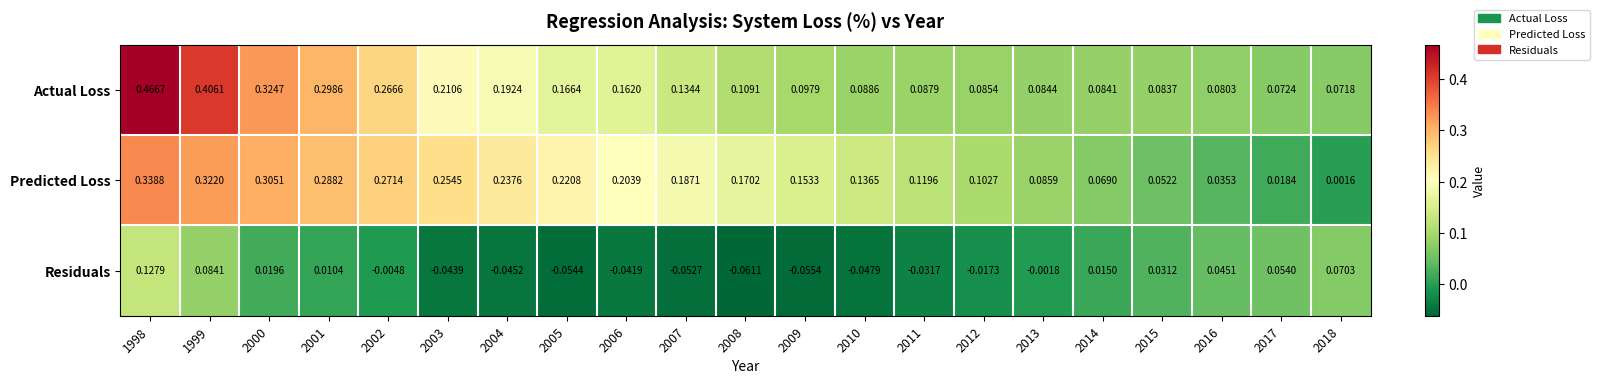

Is the value of Predicted Loss at 2017 greater than the value of Actual Loss at 1998?

No